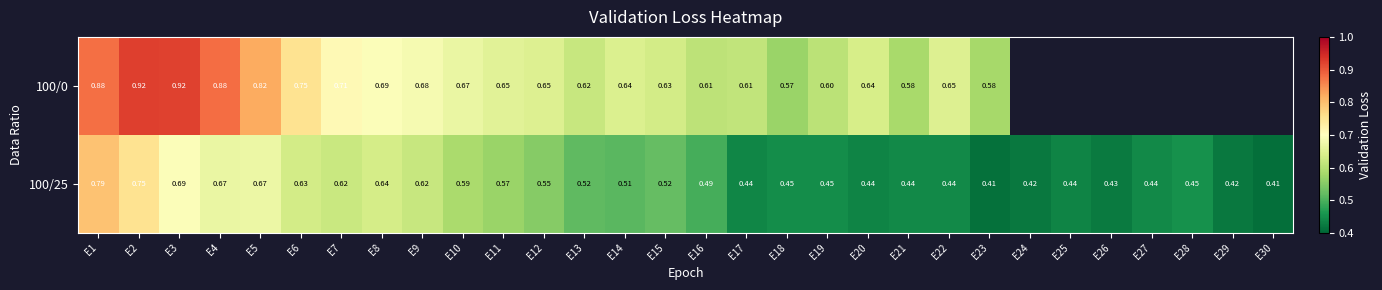

Is the value of 100/0 at E21 greater than the value of 100/25 at E5?

No